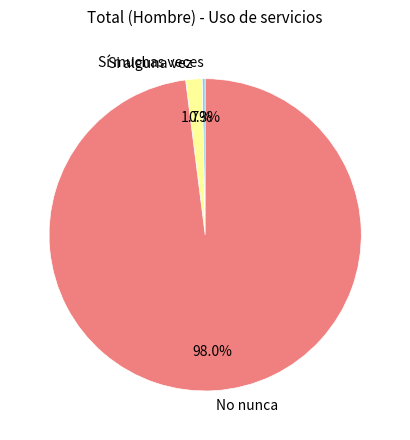

Between Sí muchas veces and Si alguna vez, which is larger?

Si alguna vez